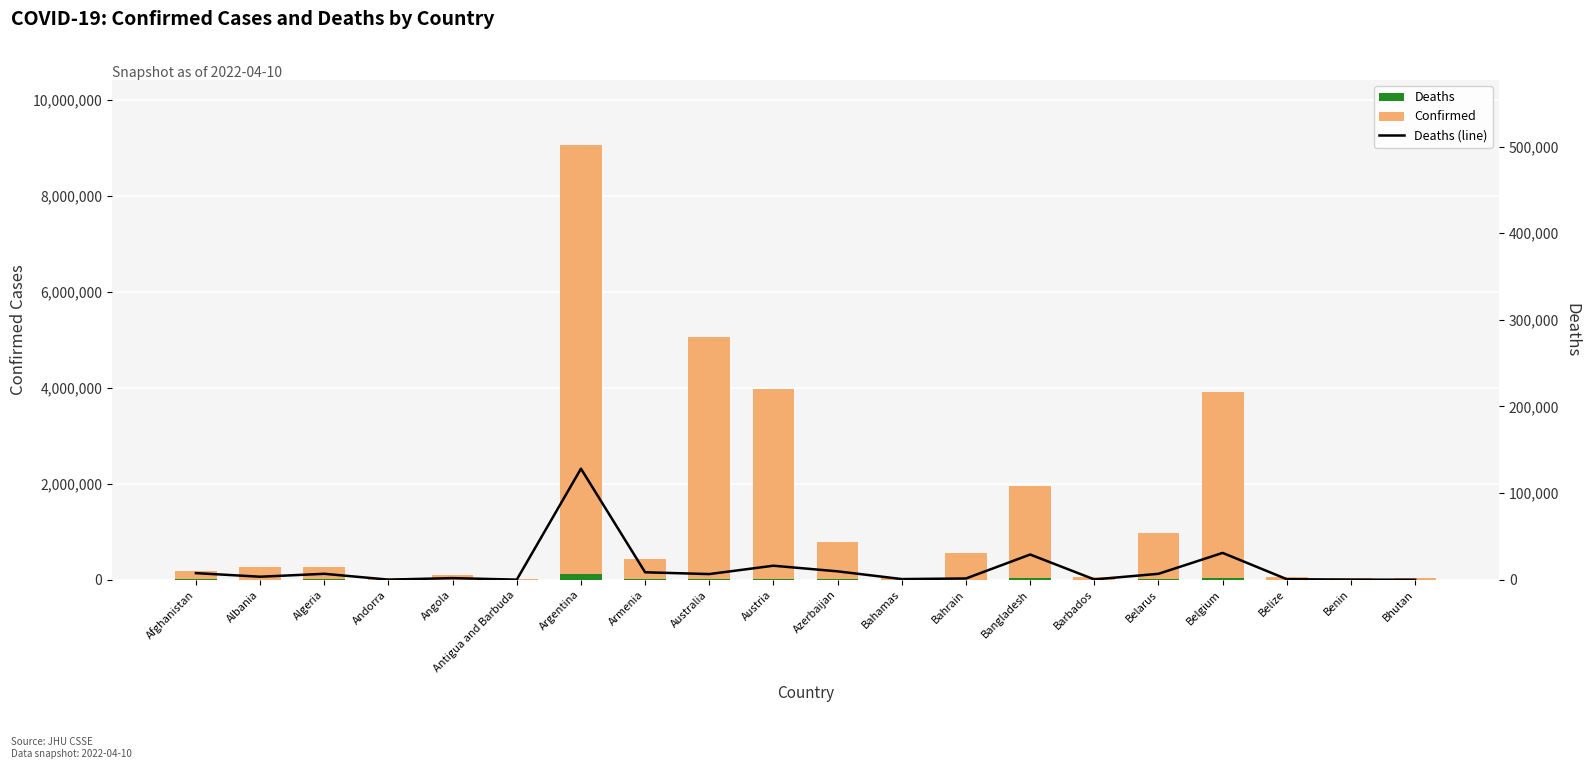

Which series has the widest spread of values?

Confirmed